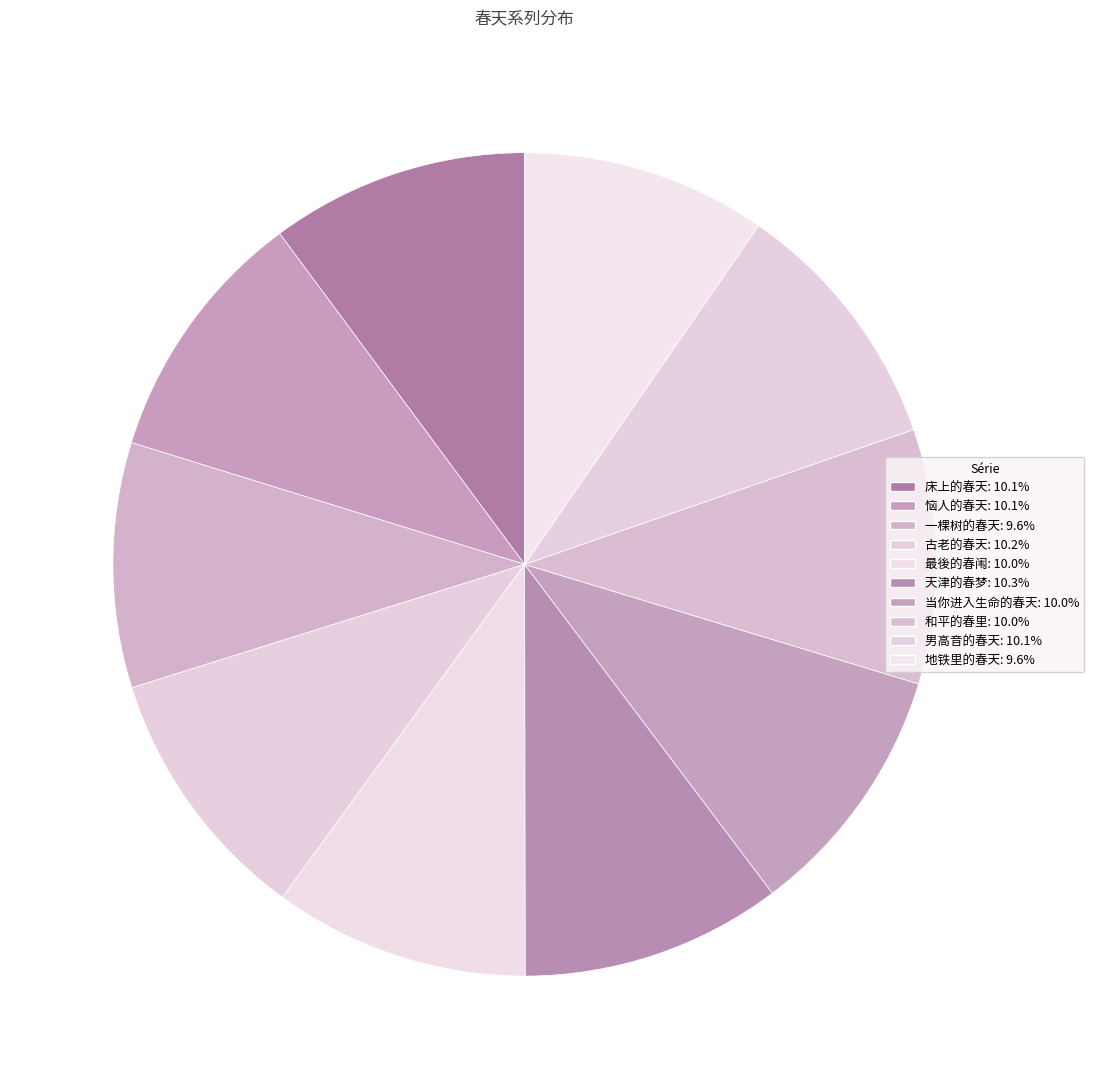

How many slices are in this pie chart?

10